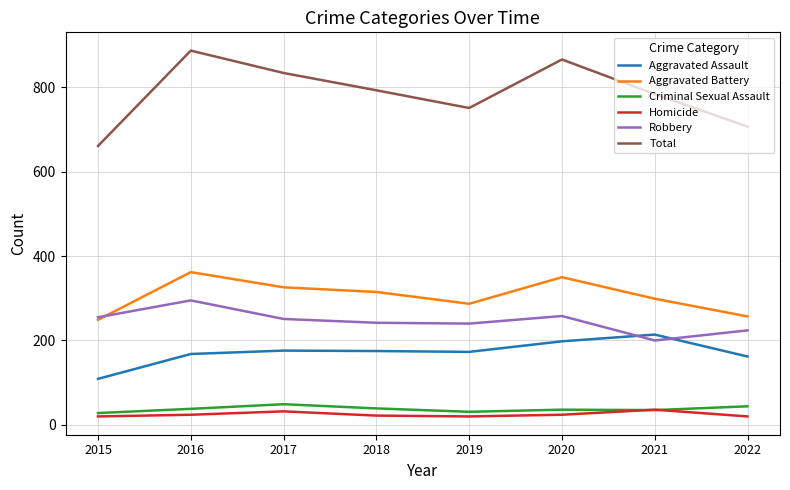

Which series has the largest range (max minus min)?

Total